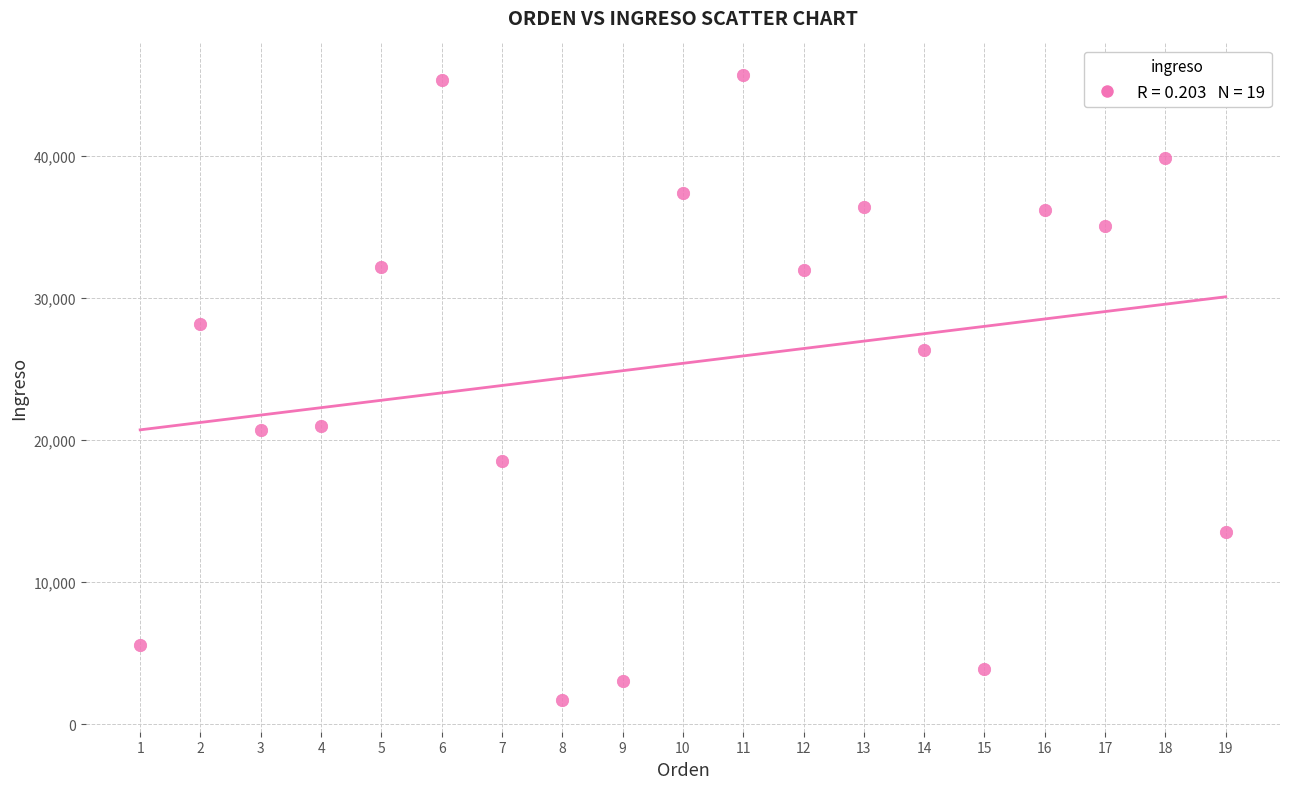

What is the range of Y values (max minus min)?

44021.7